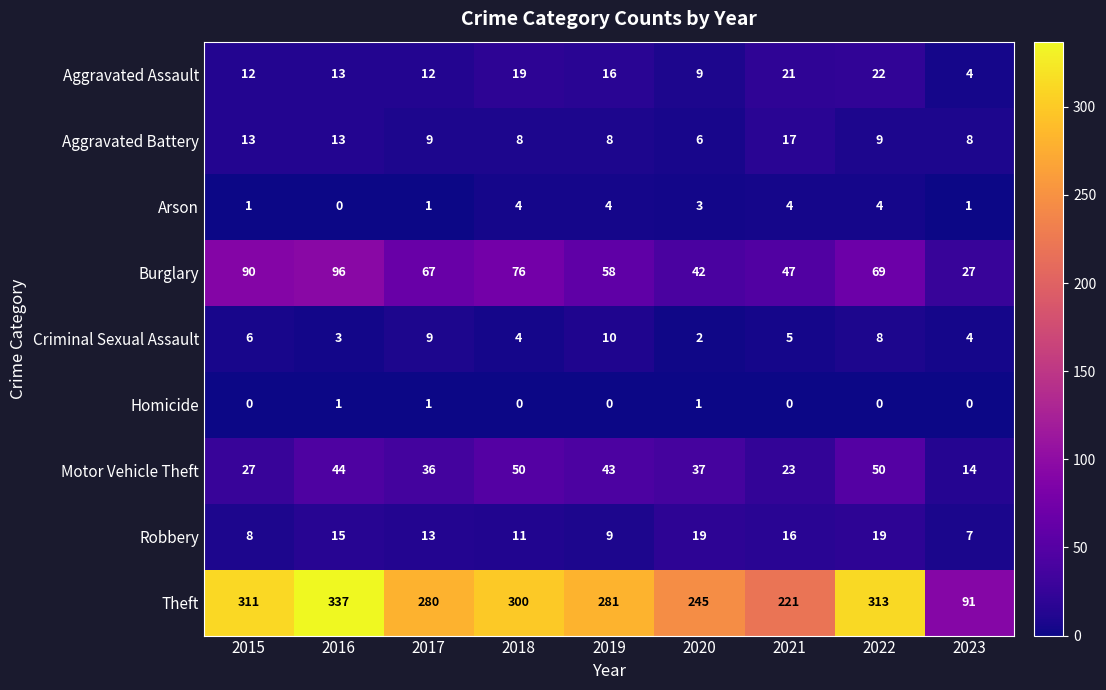

How many data points does each series have?

9